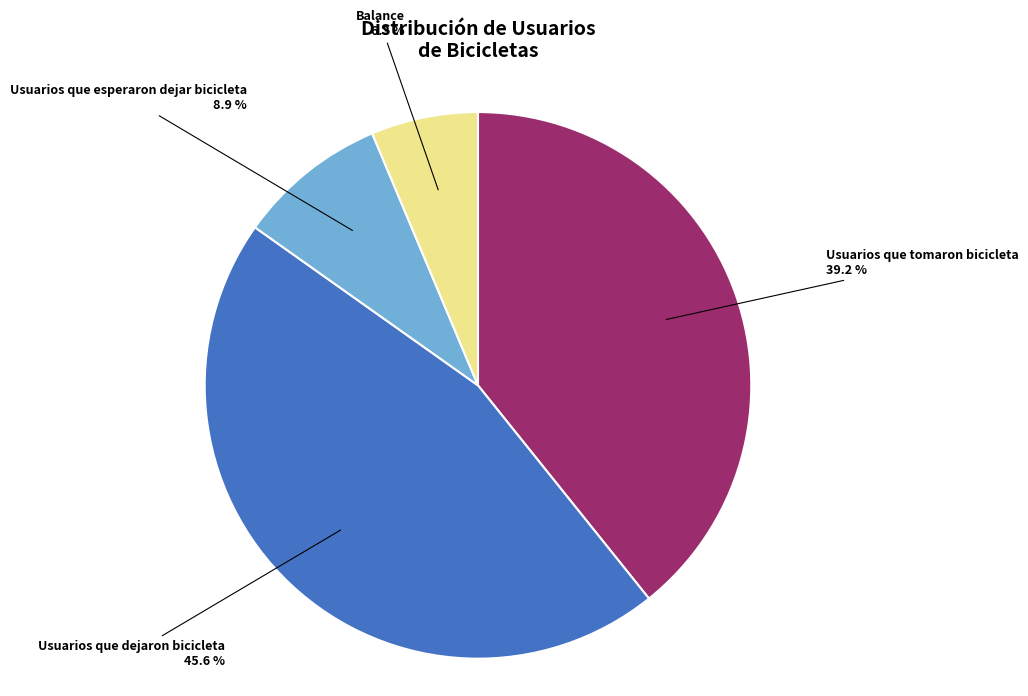

Is Usuarios que esperaron dejar bicicleta the majority of the pie?

No